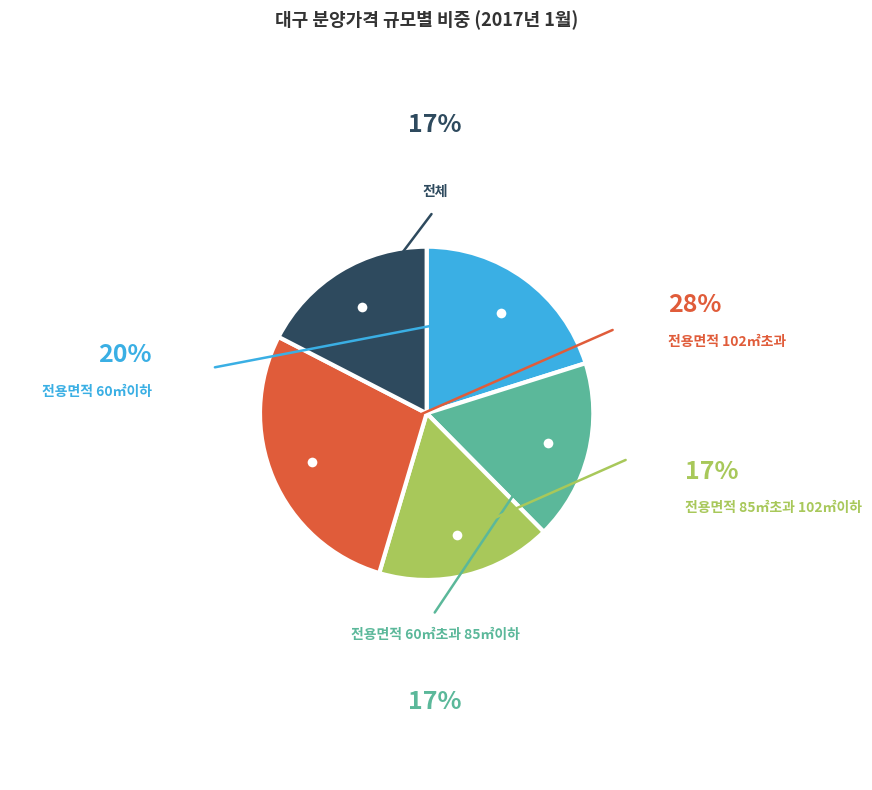

Which category has the biggest portion of the pie?

전용면적 102㎡초과